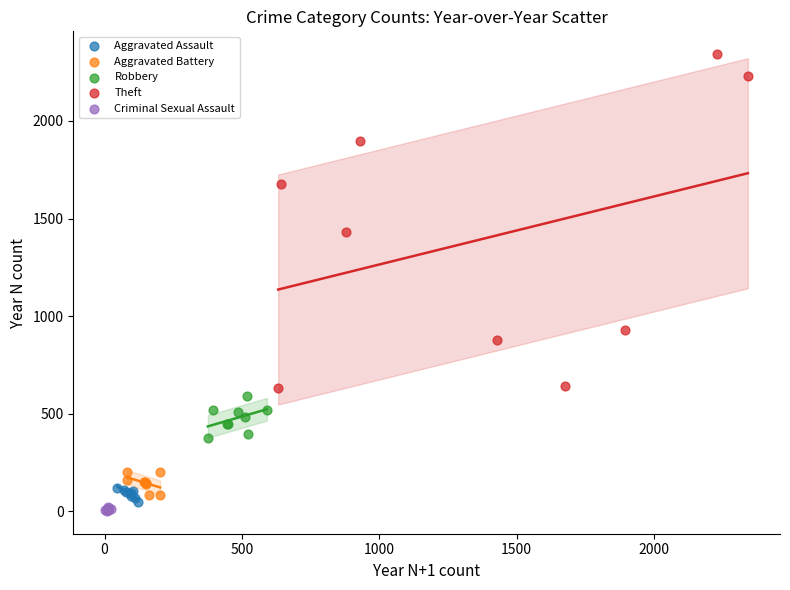

Which series has the widest spread of Y values?

Theft